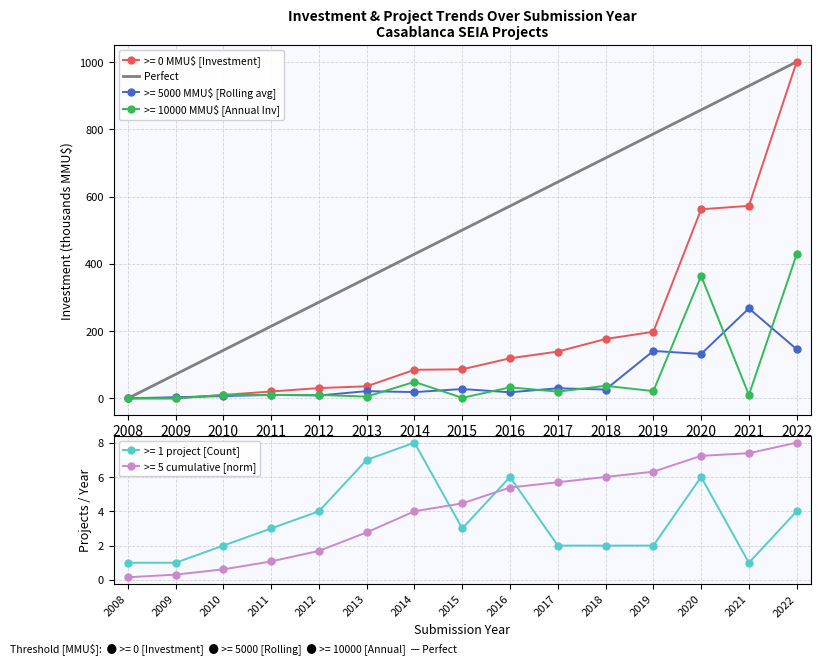

Which has a higher value, 2016 or 2022?

2022